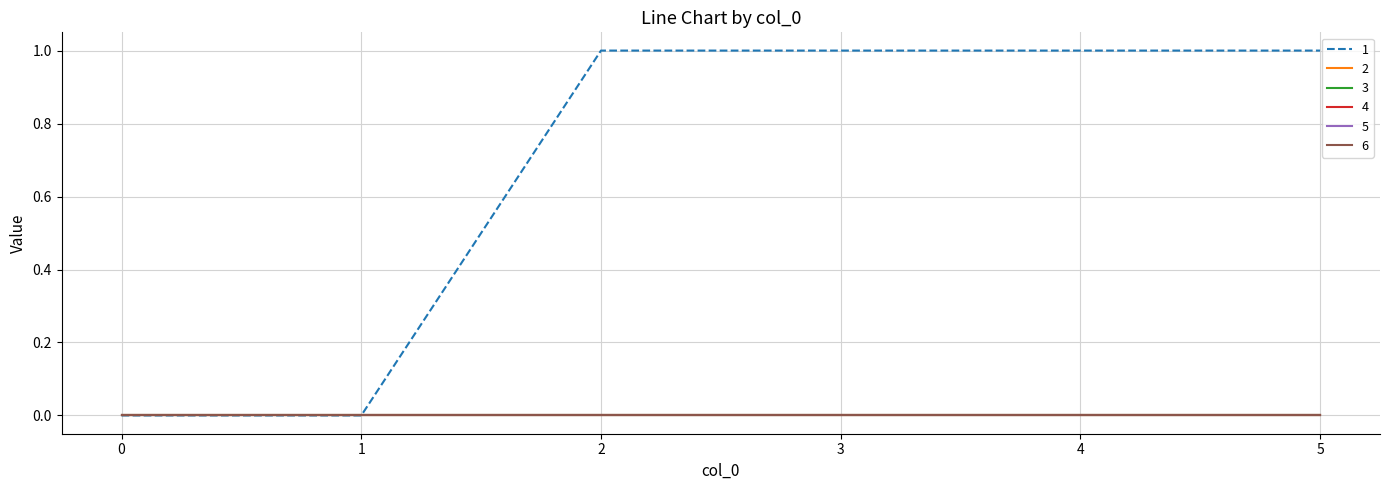

Between 1 and 4, which is larger?

4